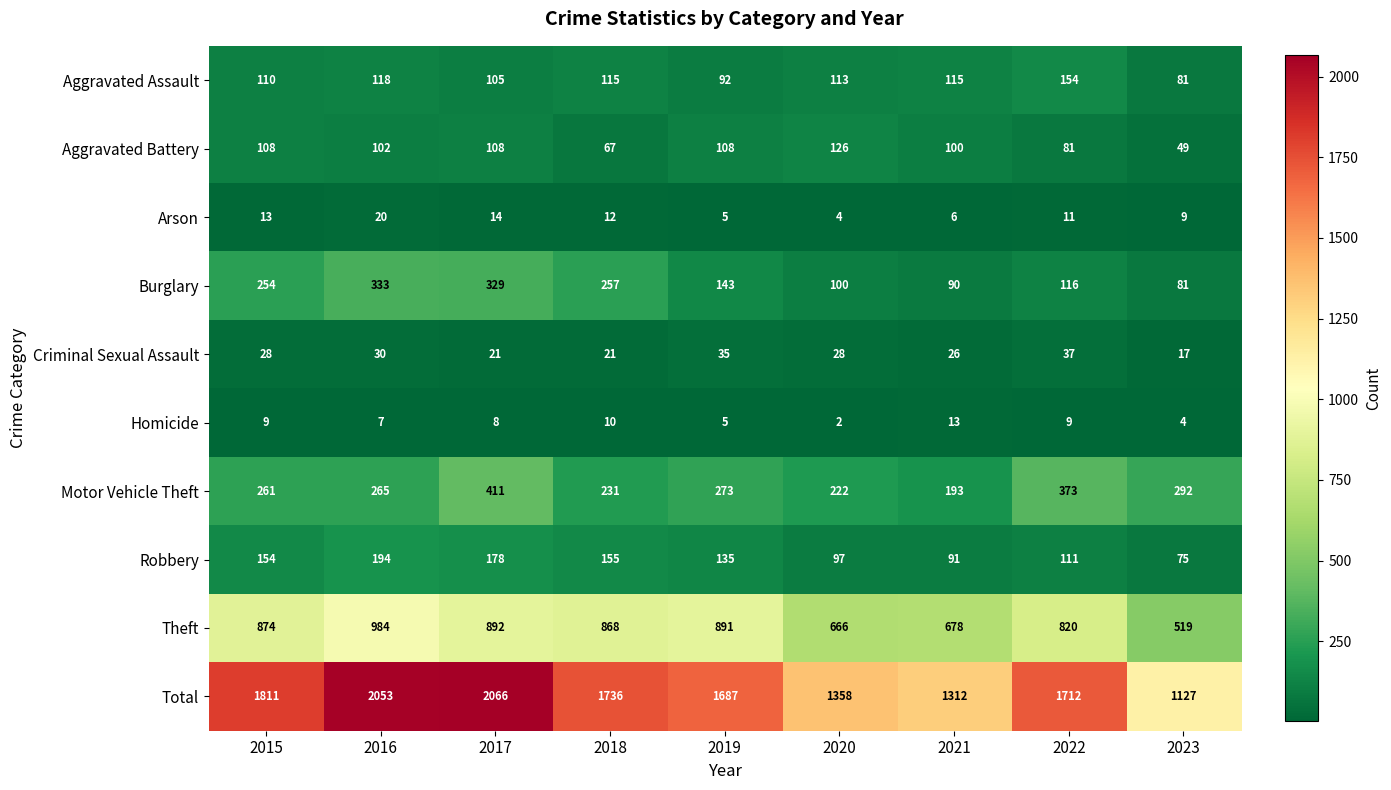

What is the maximum value shown in the chart?

2066